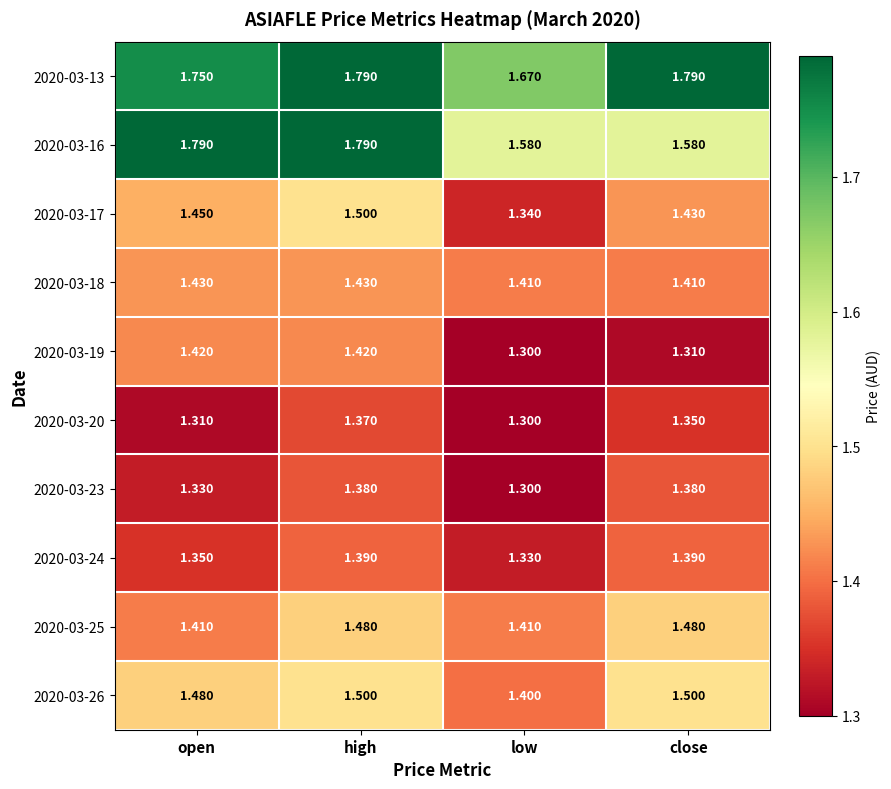

Is the value of 2020-03-19 at open greater than the value of 2020-03-13 at close?

No